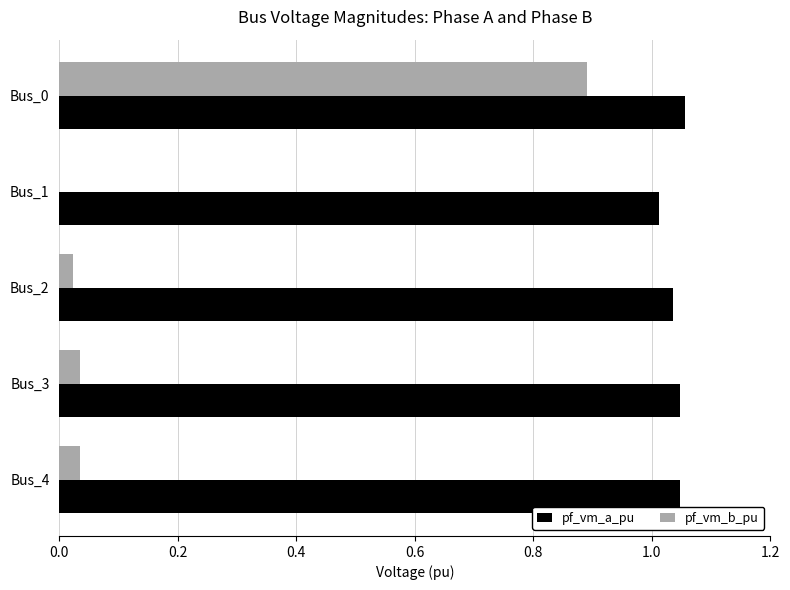

Where is pf_vm_b_pu nearest to the value 0?

Bus_1